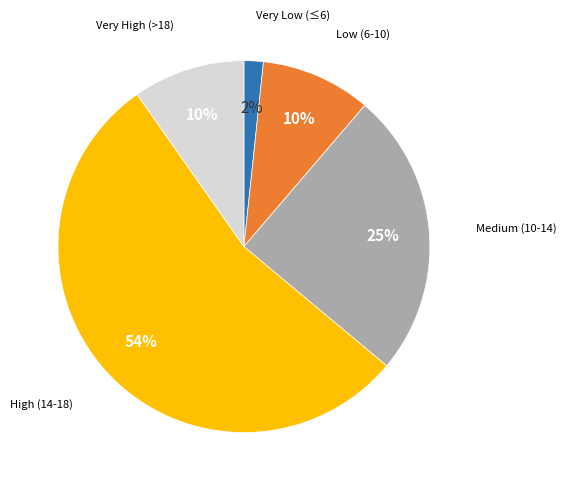

To the nearest percent, what is the average slice percentage?

20%